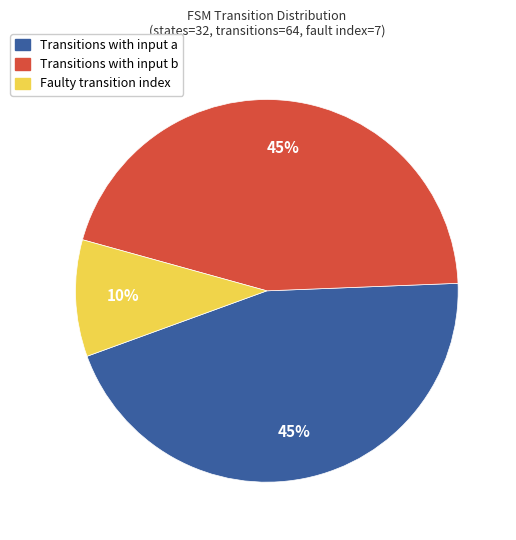

To the nearest percent, what is the average slice percentage?

33%